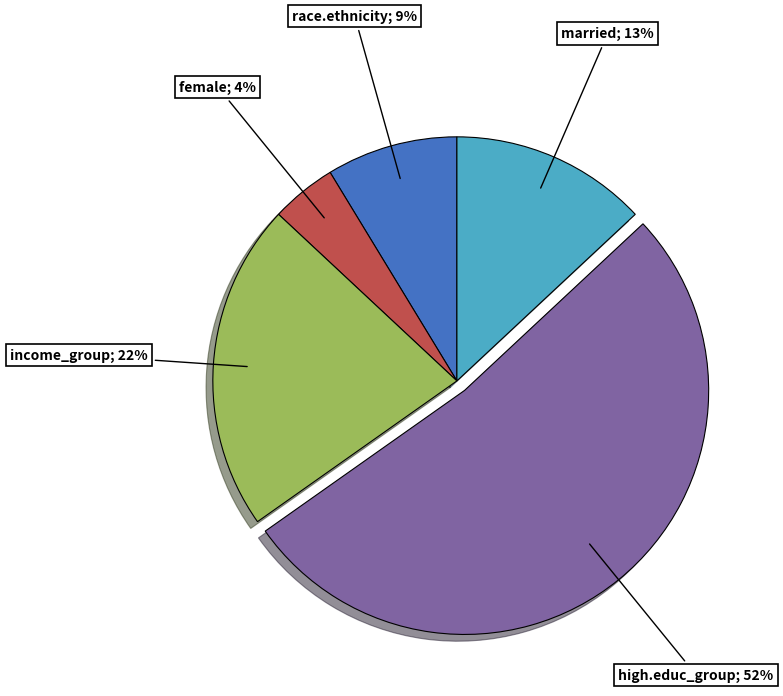

Is there a majority slice in this chart?

Yes